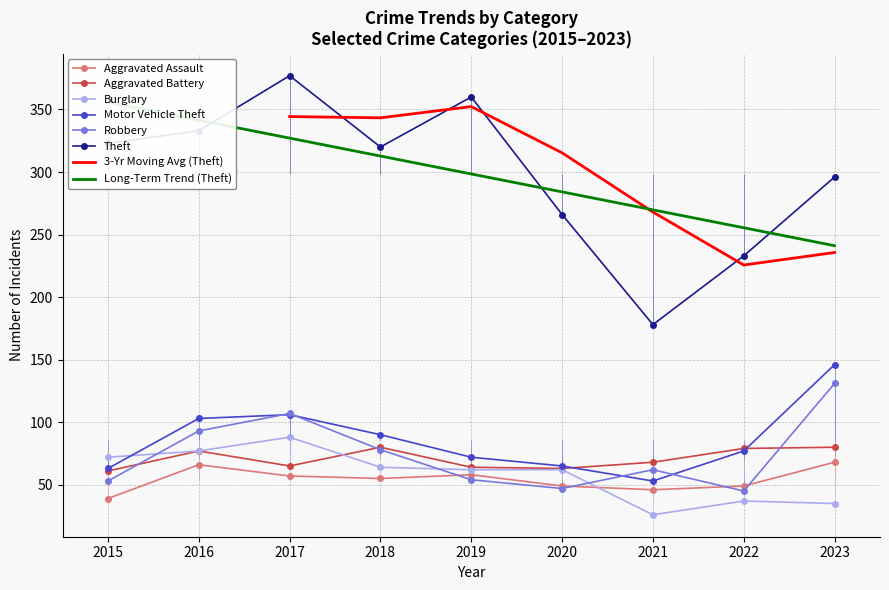

In Aggravated Battery, how many points are higher than both neighbors (excluding endpoints)?

2